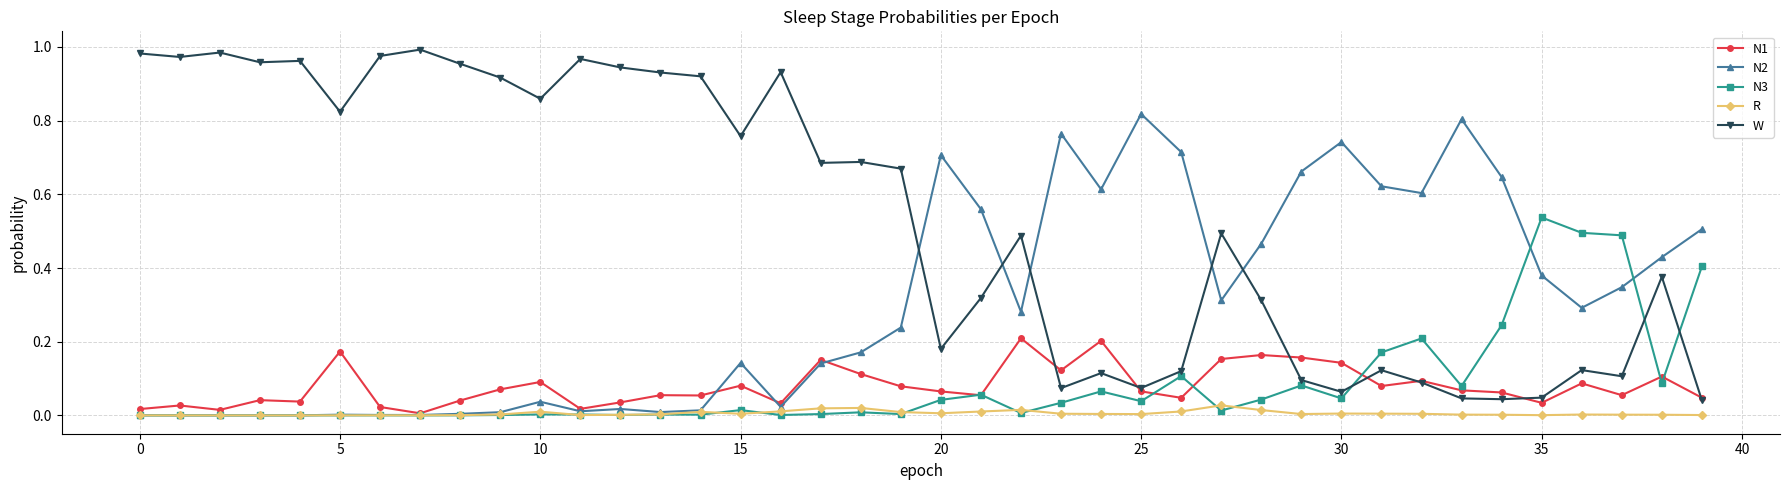

True or false: W and R cross at least once.

False